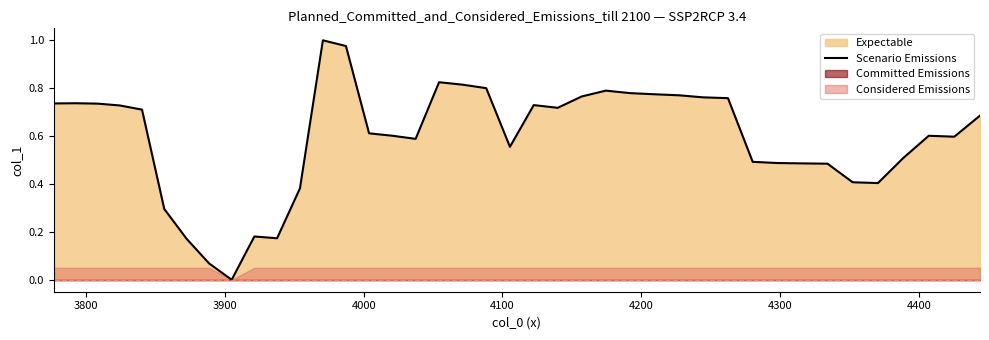

What is the value of the 34th point from the left?

0.5